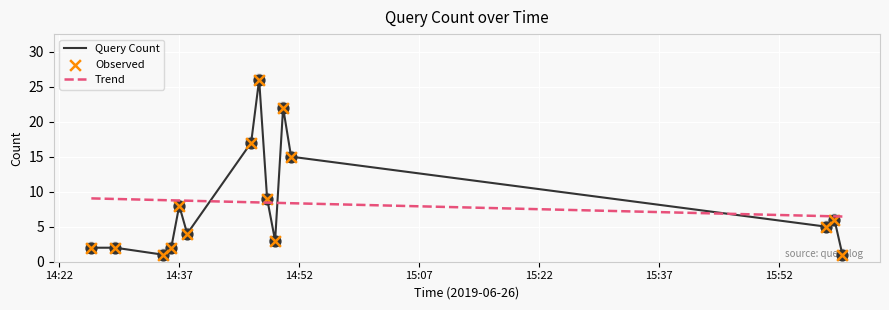

What is the ratio of the value at 2019-06-26 14:49:00 to the value at 2019-06-26 14:35:00?

3.0